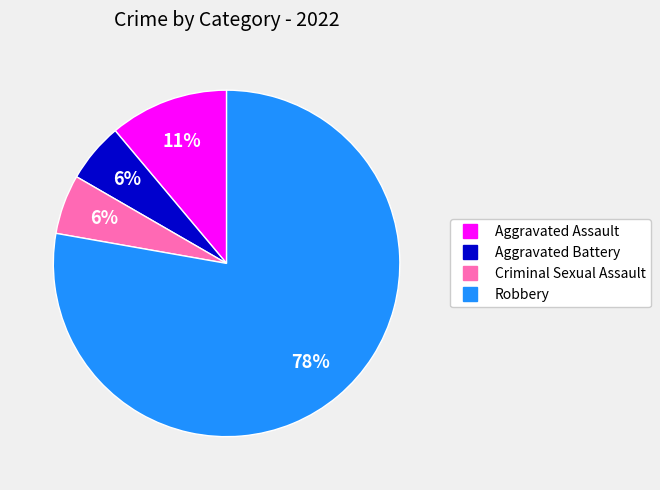

What percentage is the Criminal Sexual Assault slice, to the nearest percent?

6%